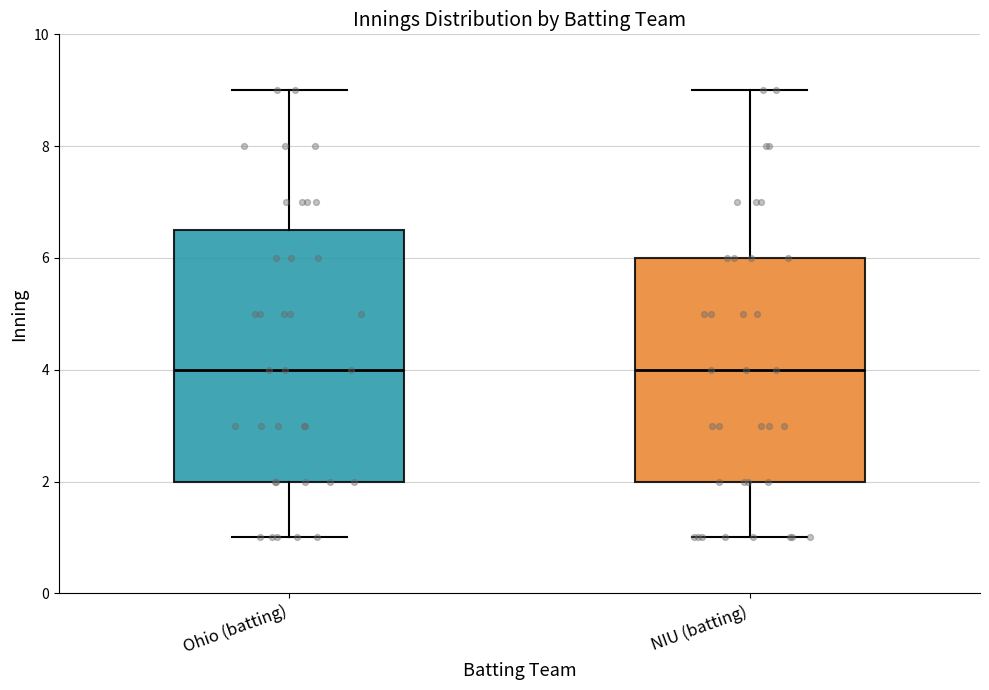

Comparing the boxes themselves (not the whiskers), which one is the tallest?

Ohio (batting)